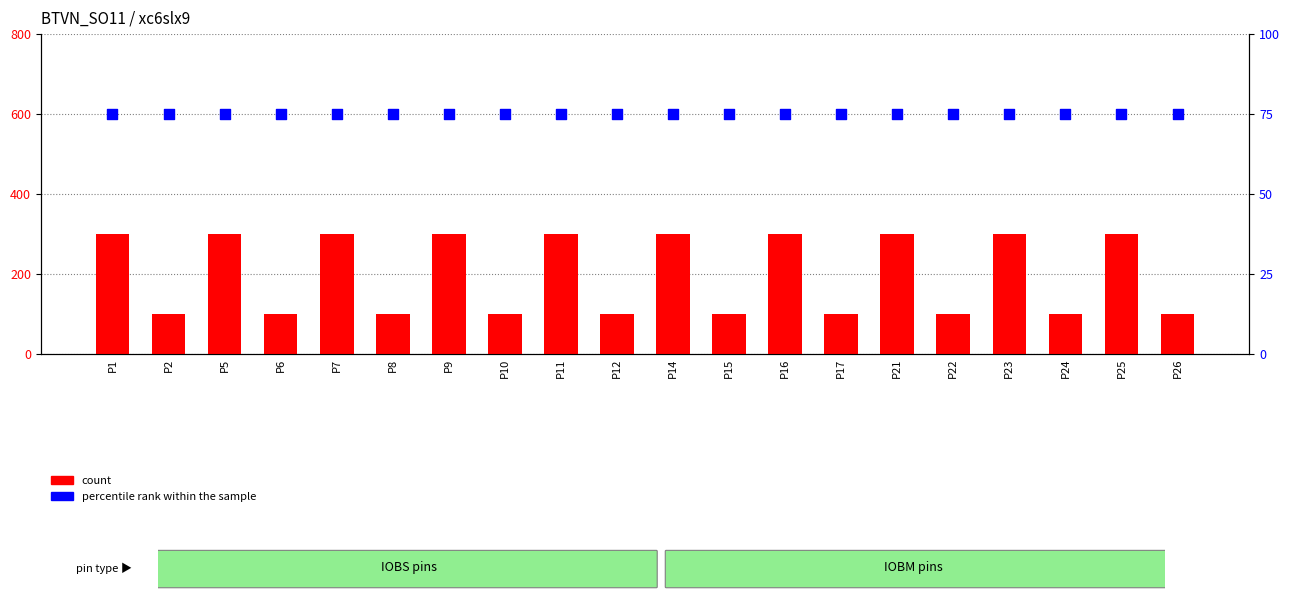

Is the value of count at P7 greater than the value of percentile rank within the sample at P11?

Yes